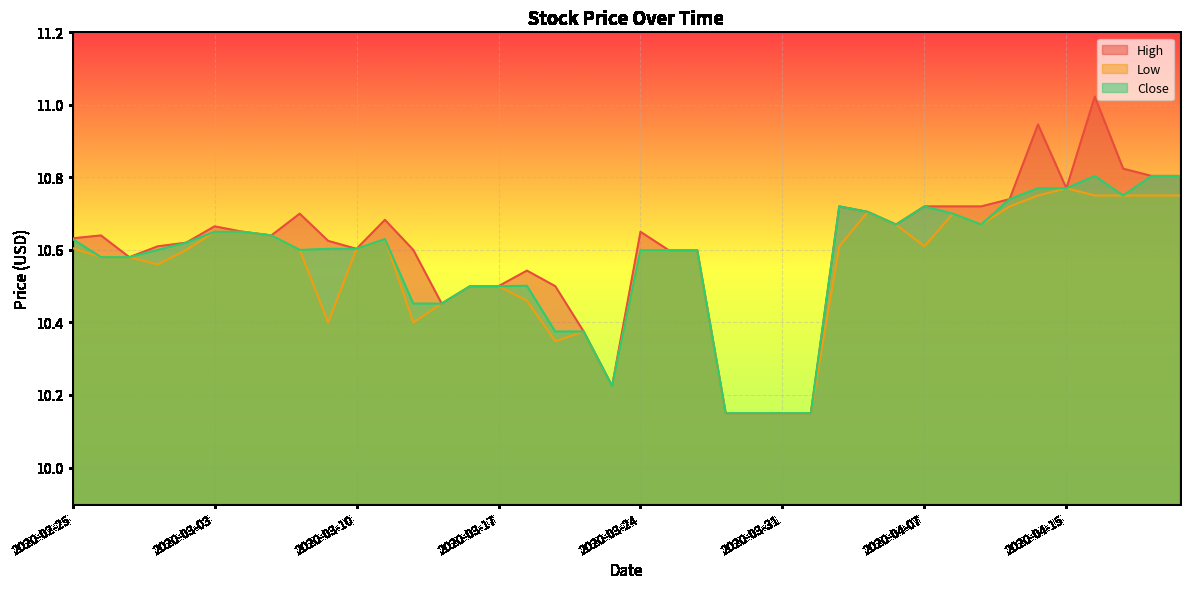

True or false: Low and Close cross at least once.

False